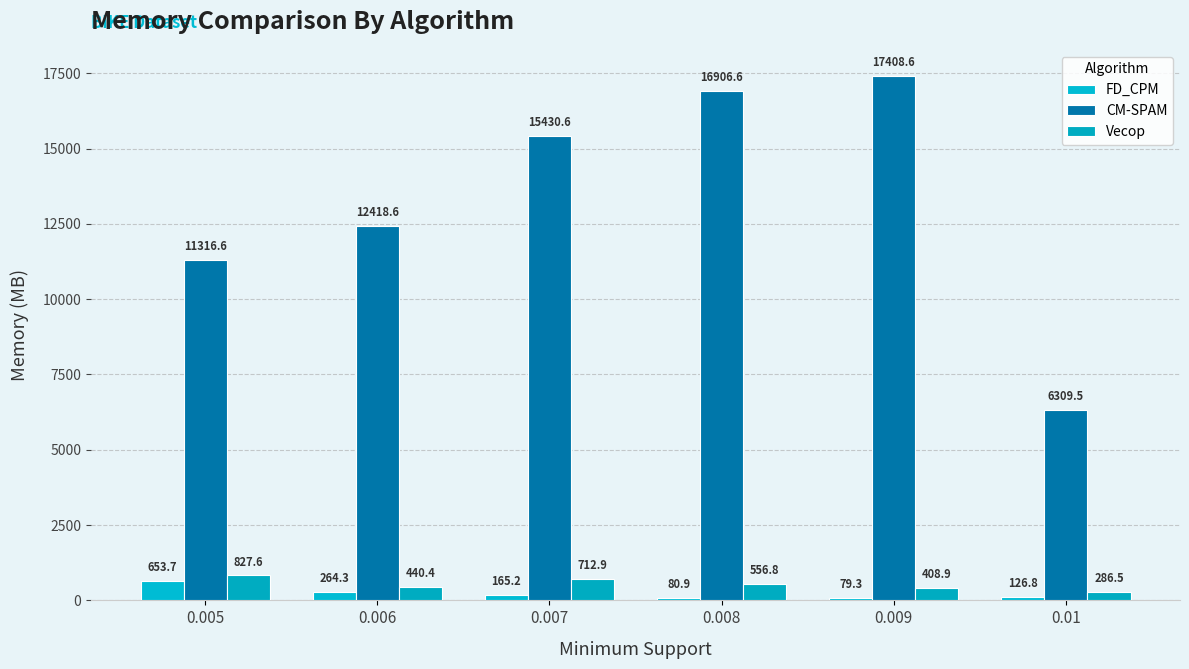

What is the difference between the maximum and minimum values in the CM-SPAM series?

11099.1